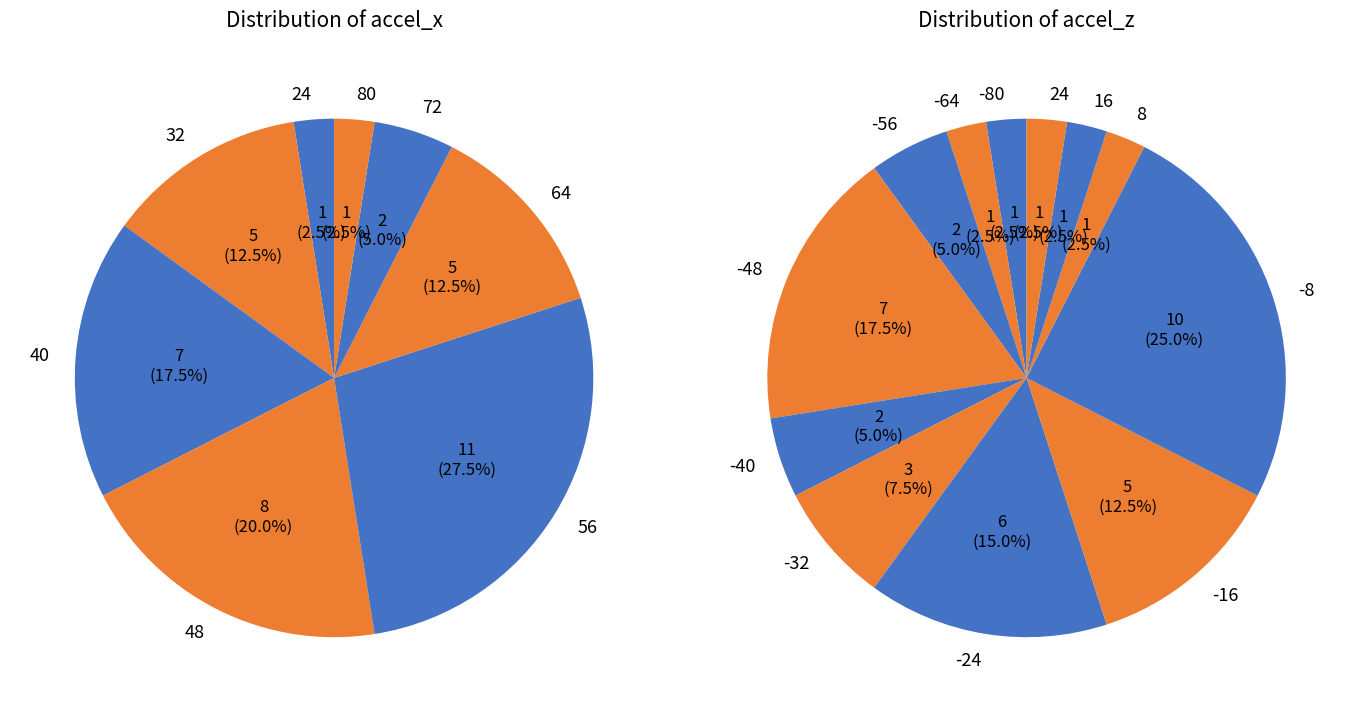

What is the smallest slice in the pie chart?

80